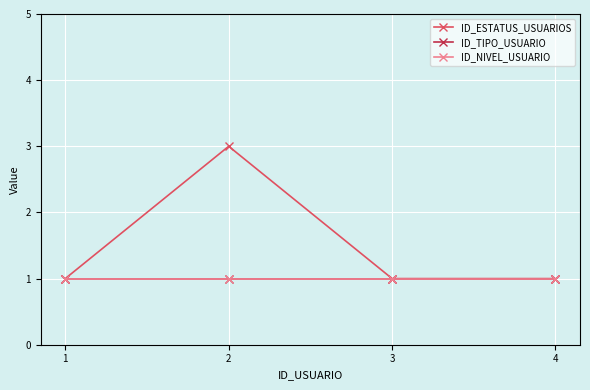

True or false: ID_NIVEL_USUARIO and ID_ESTATUS_USUARIOS cross at least once.

False